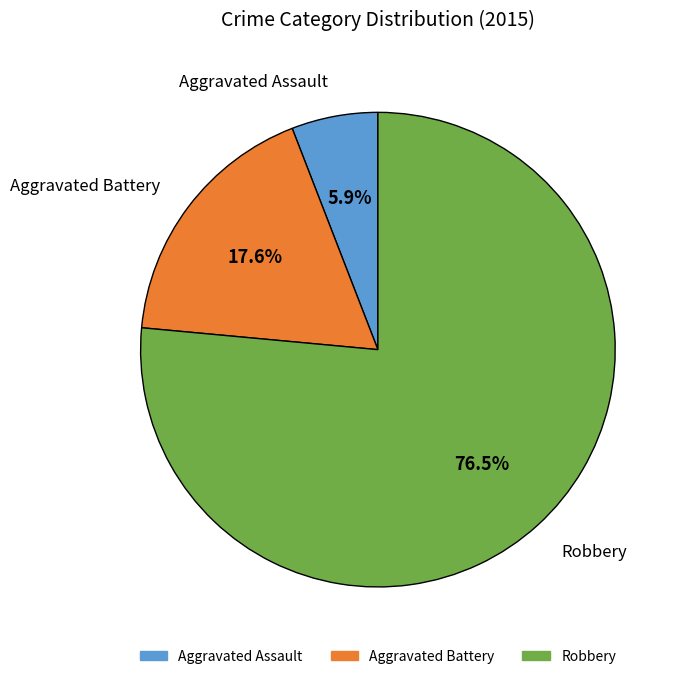

To the nearest percent, what is the difference between the largest and smallest slice percentages?

71%